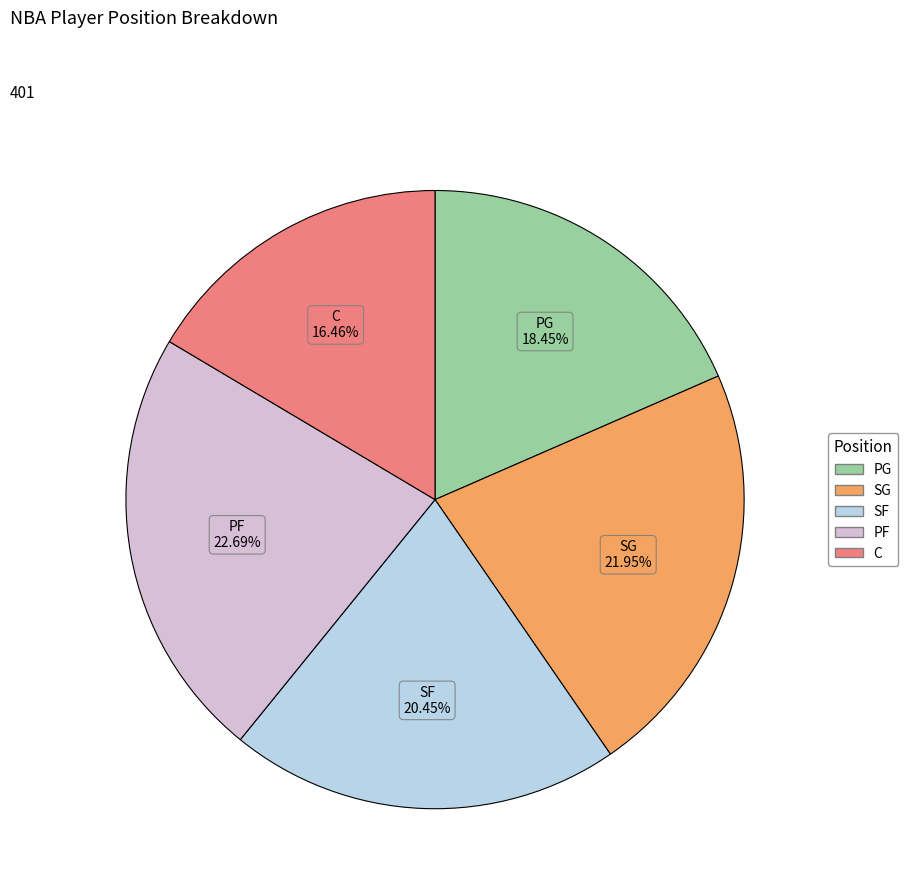

How many slices are in this pie chart?

5